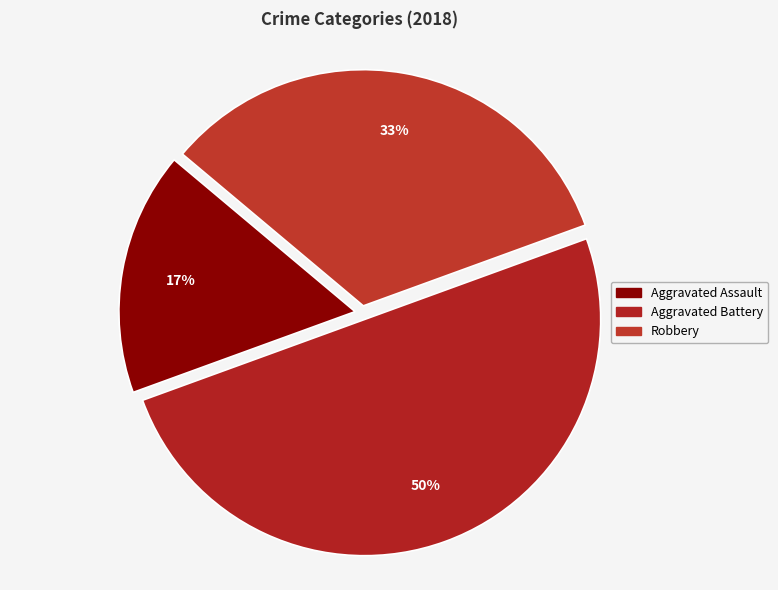

To the nearest percent, what is the difference between the largest and smallest slice percentages?

33%